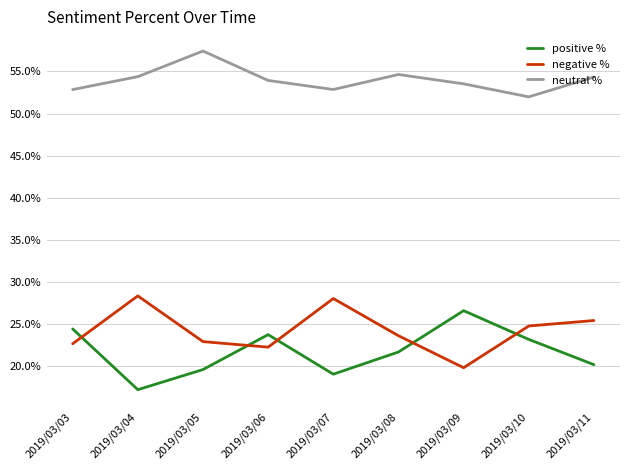

What is the difference between the maximum and second lowest values in the positive % series?

7.5